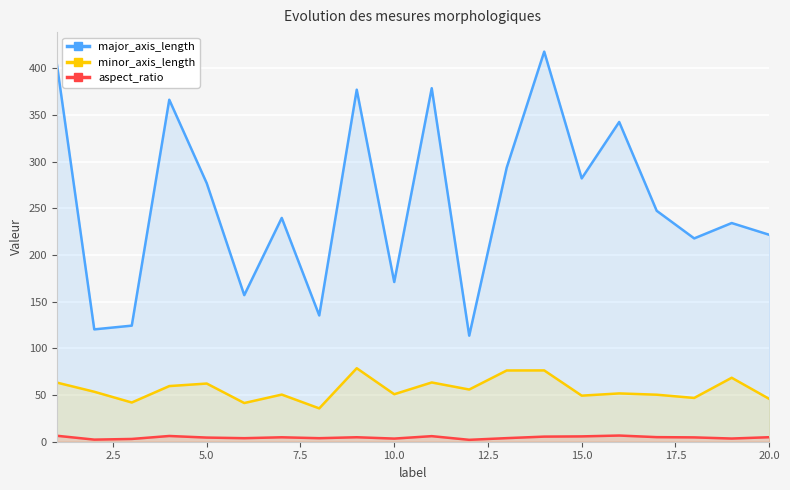

What is the maximum value for aspect_ratio?

6.6